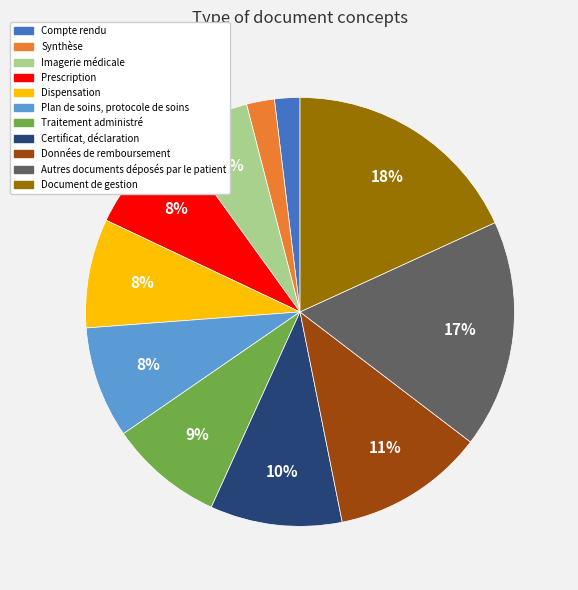

Is there any slice that represents more than half of the pie?

No